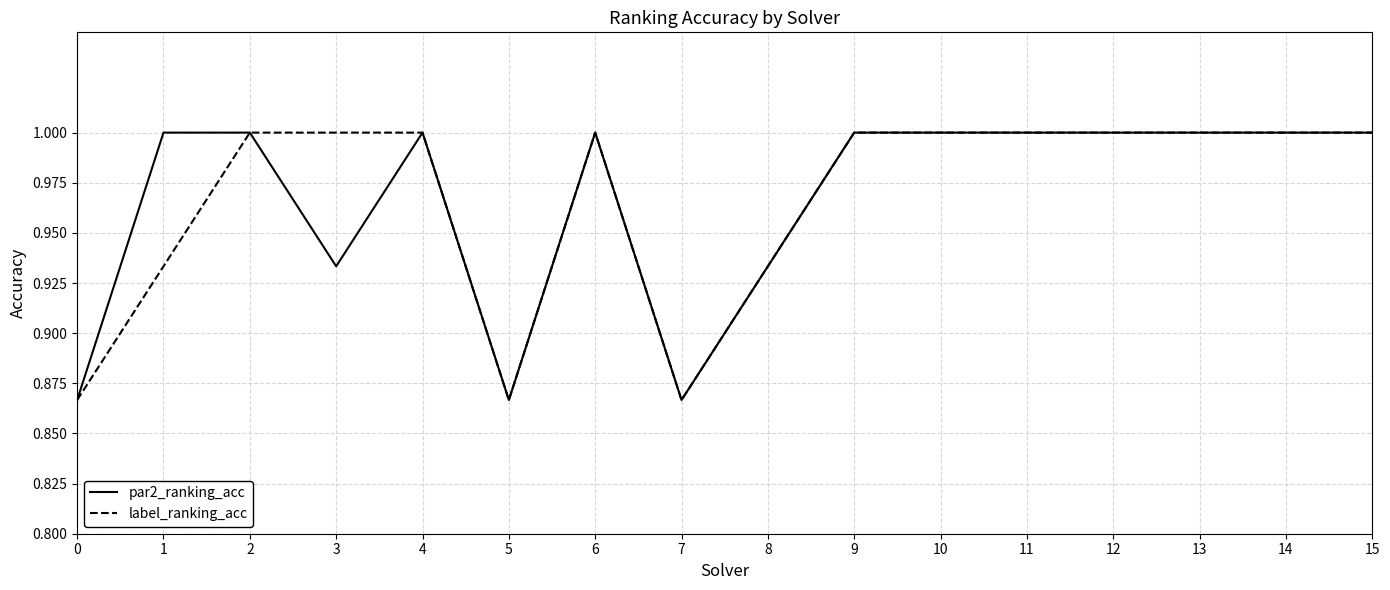

What is the total value across all series at 4?

2.0